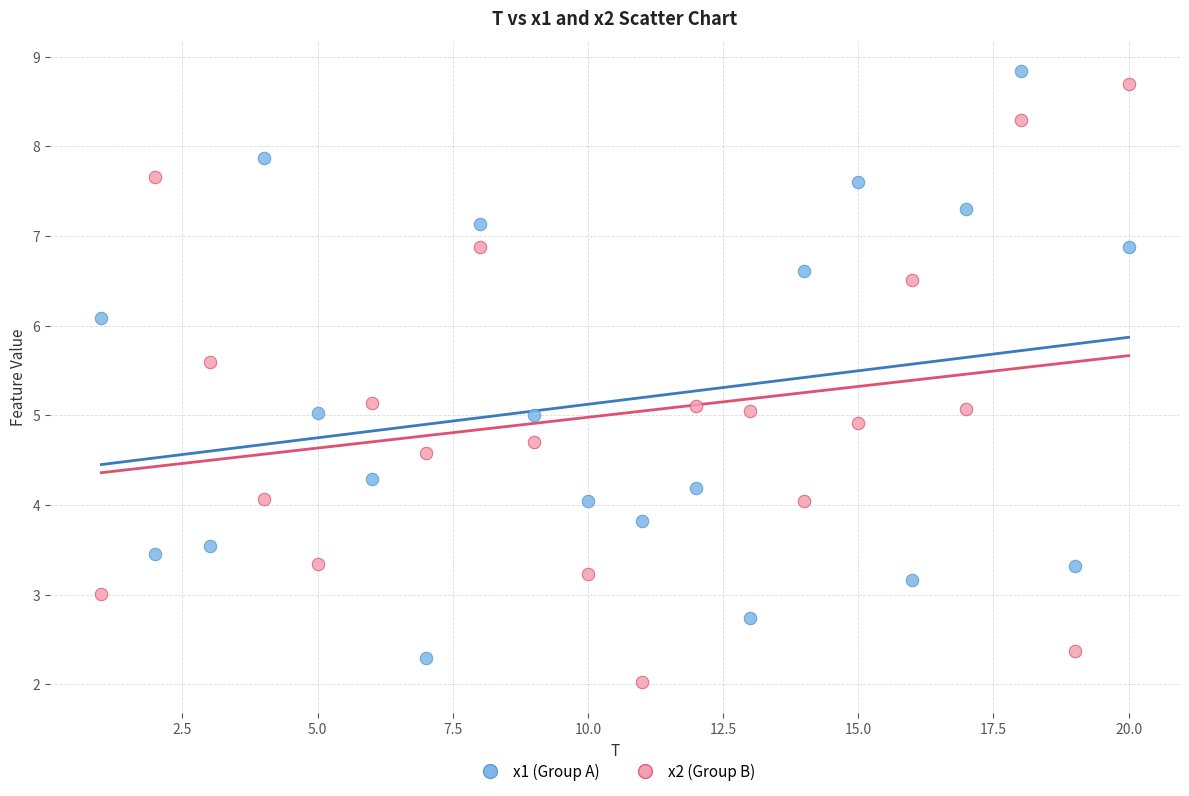

What are all the series names shown in the legend?

x1 (Group A), x2 (Group B)